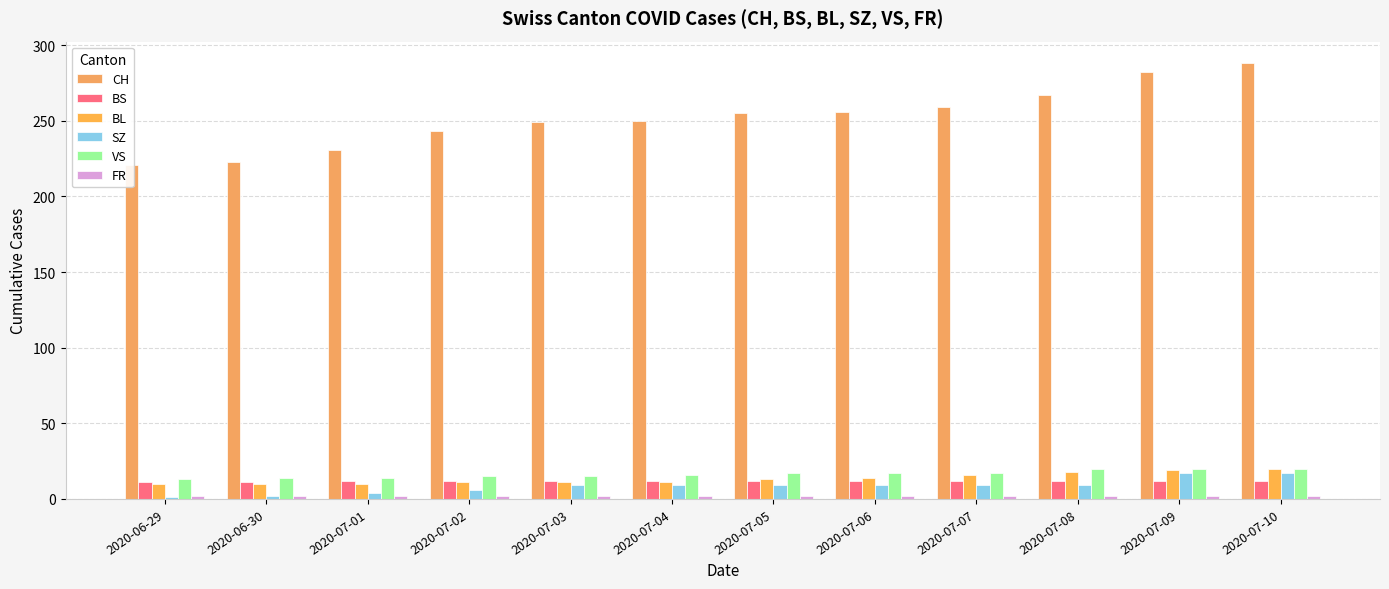

What are all the series names shown in the legend?

CH, BS, BL, SZ, VS, FR